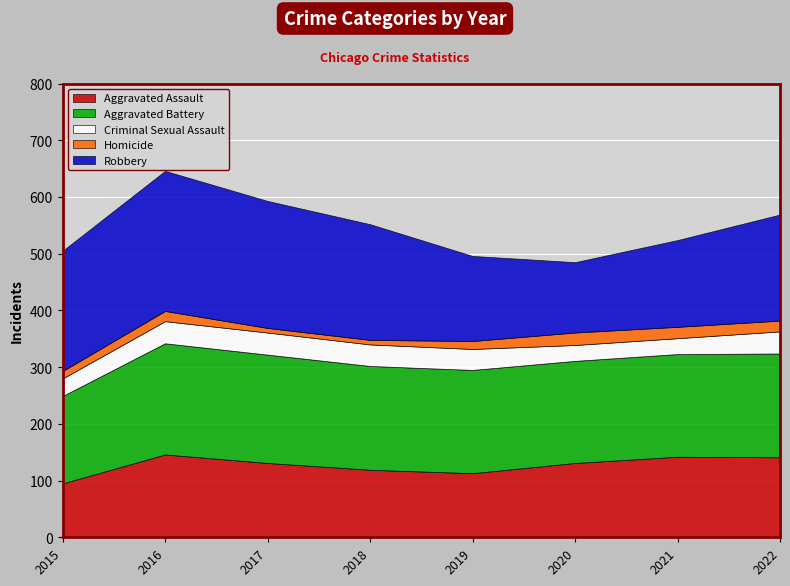

True or false: Aggravated Battery and Criminal Sexual Assault intersect in this chart.

False